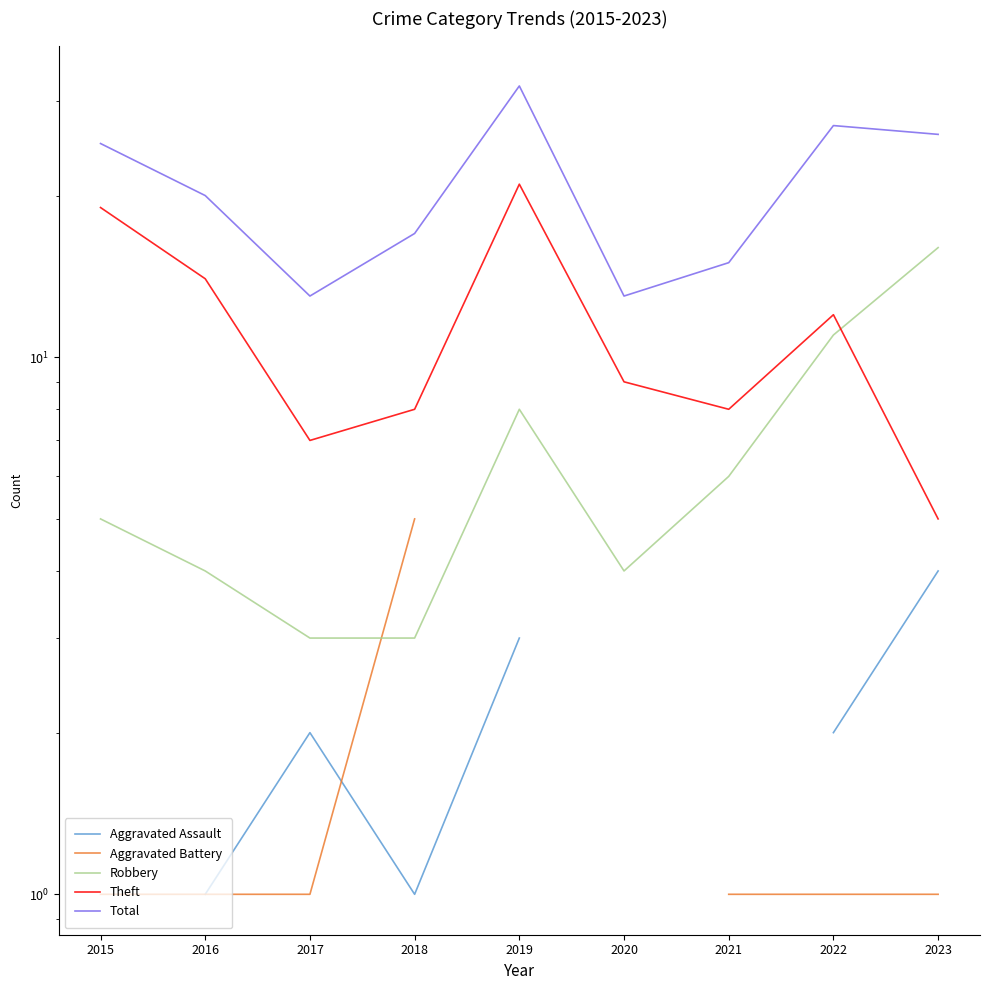

Is the value of Aggravated Battery at 2019 greater than the value of Total at 2019?

No